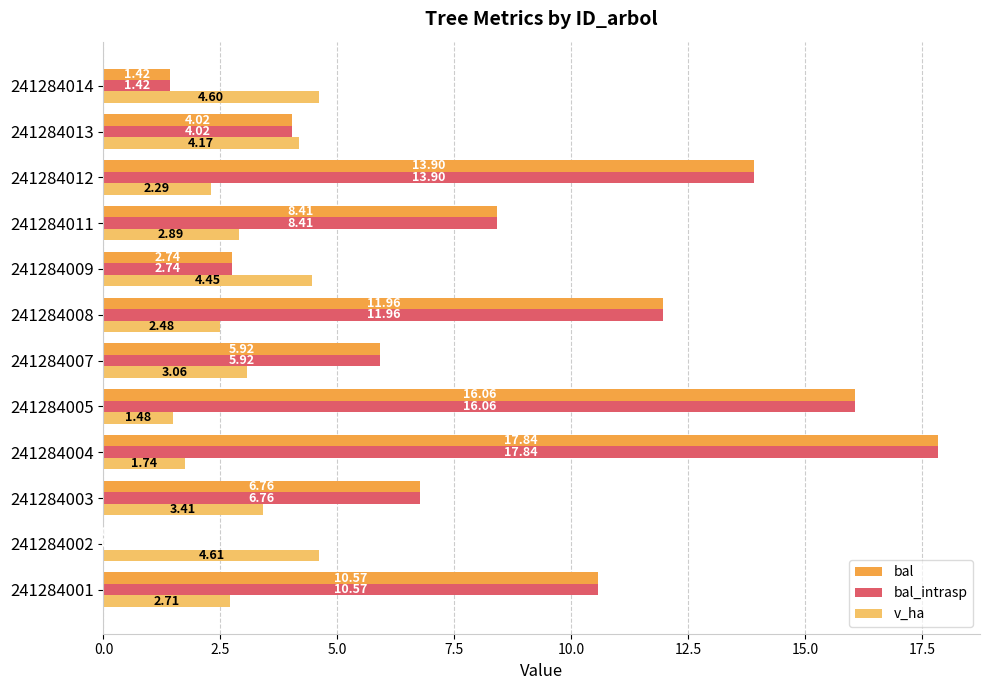

What is the sum of the bal values at 241284004 and 241284001?

28.4